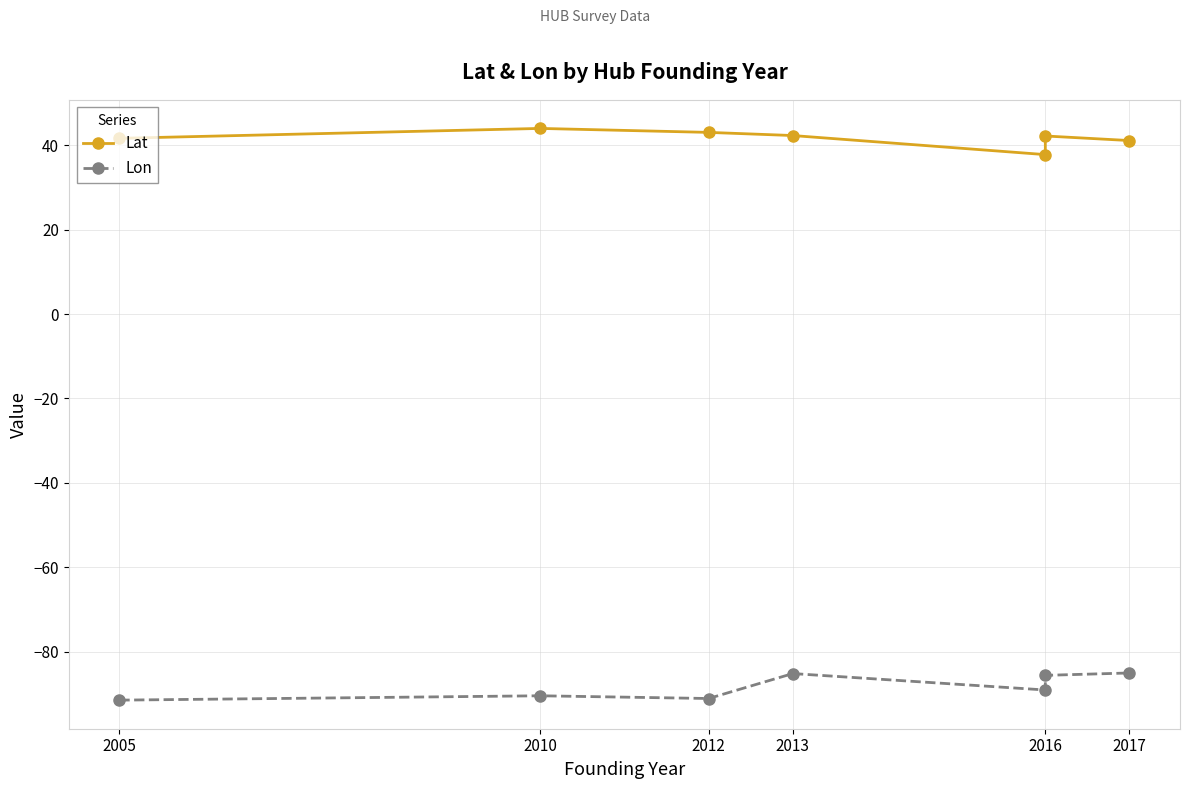

True or false: Lat has a value of 67.2 at 2017.

False